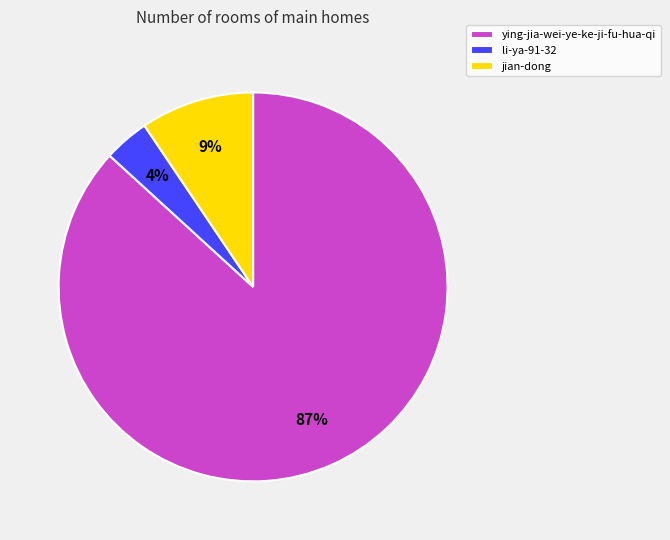

How many slices are in this pie chart?

3